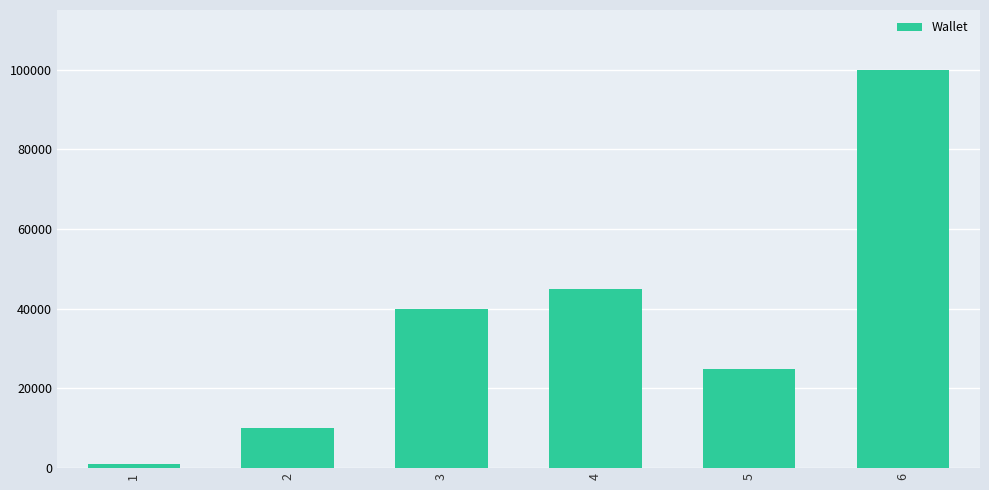

What is the change in value from 4 to 6?

+55000